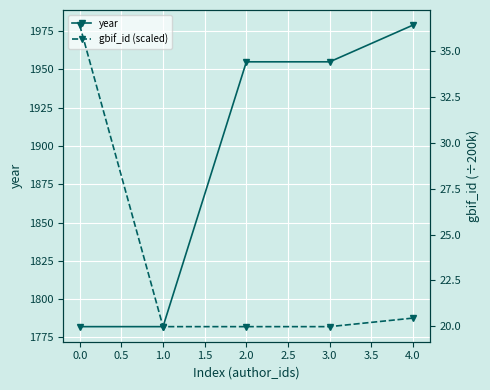

What is the value of the year point at the 2nd from the left?

1782